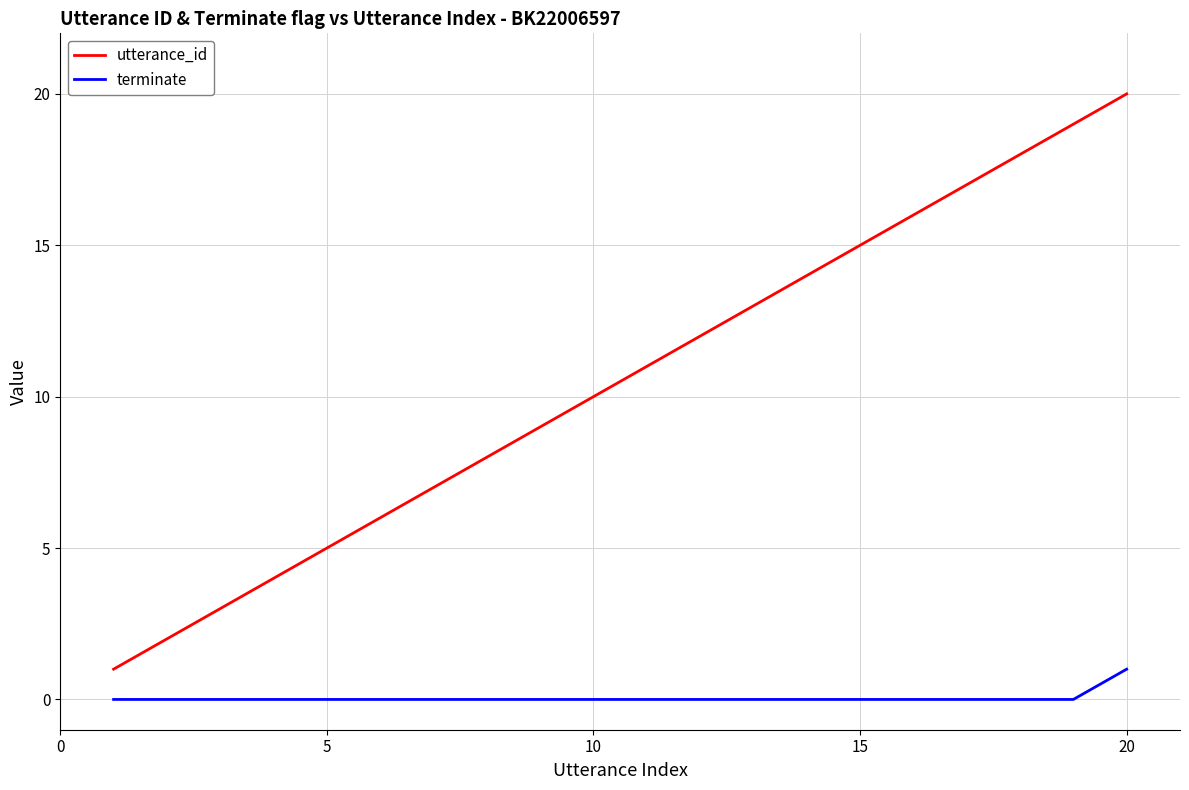

Rank the series by their maximum value, from highest to lowest.

utterance_id, terminate